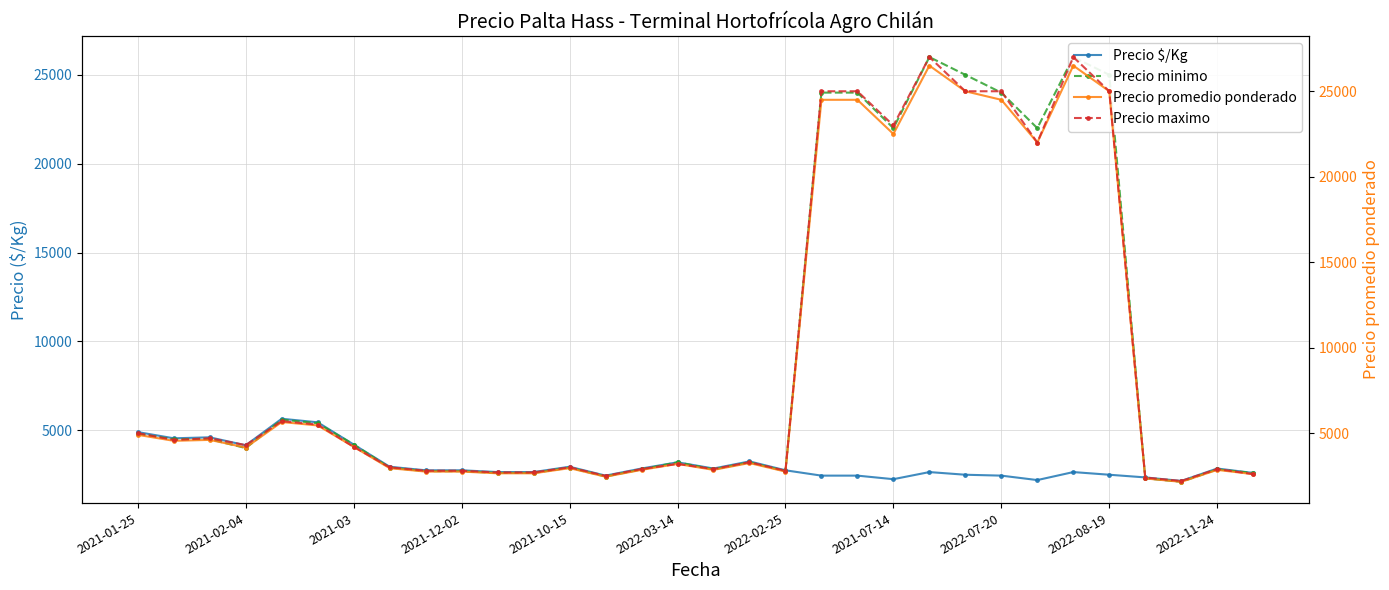

At how many categories does at least one series exceed 11768?

9